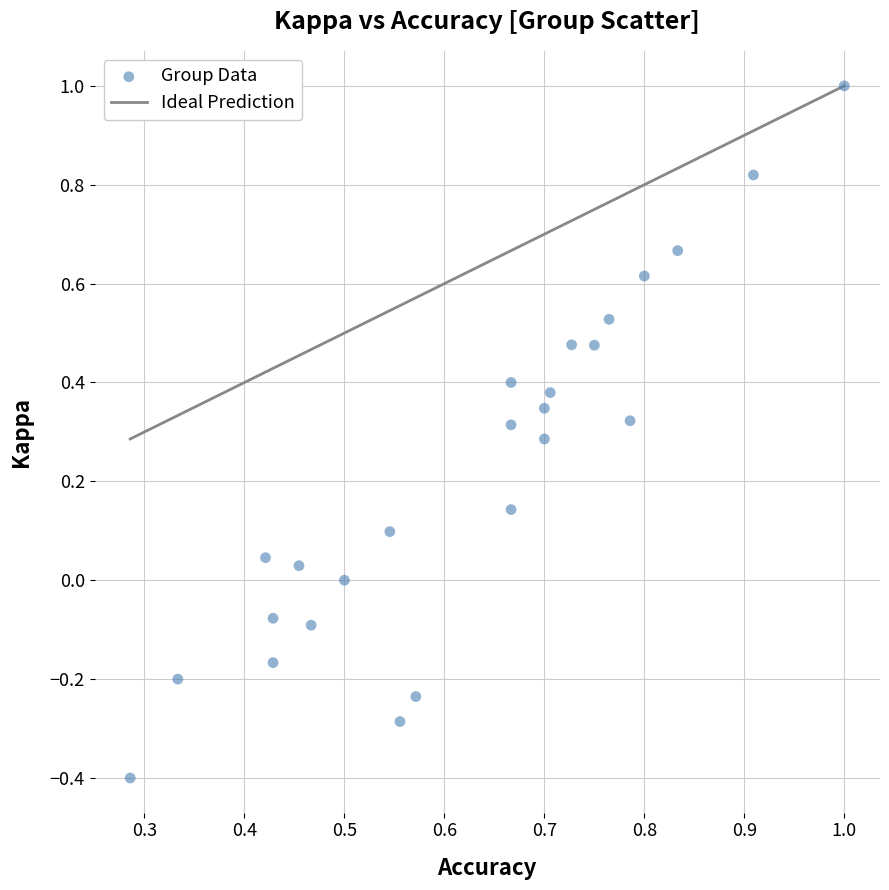

What is the range of Y values (max minus min)?

1.4